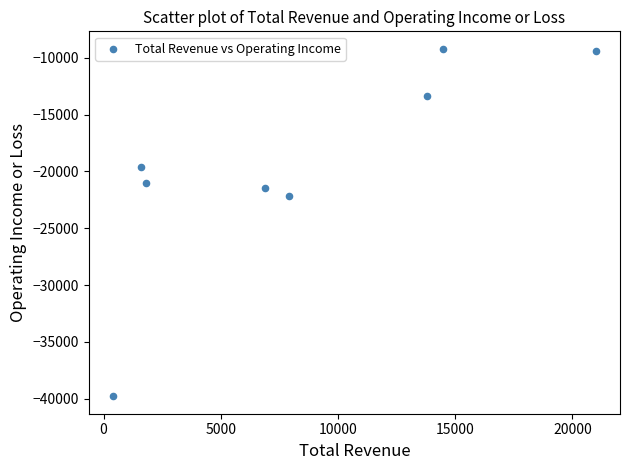

What Y value in the scatter plot is closest to -24500?

-22200